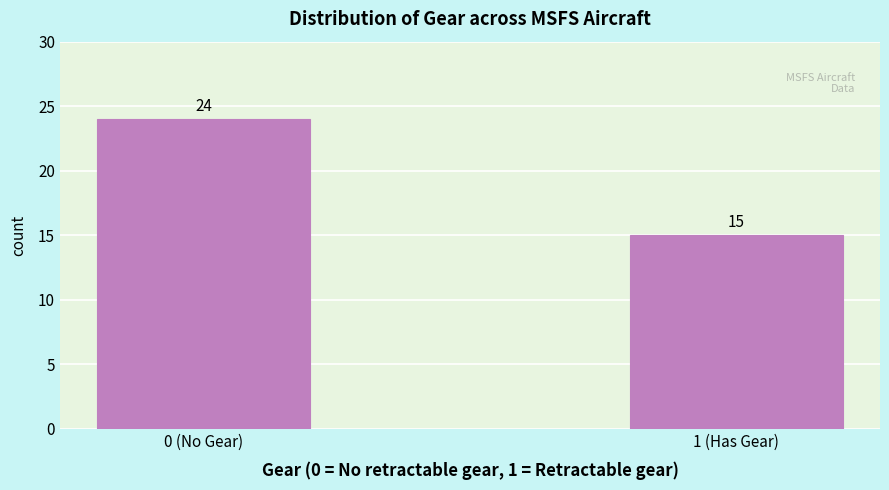

Reading left to right, transcribe all the data shown in this chart.

0 (No Gear)=24	1 (Has Gear)=15